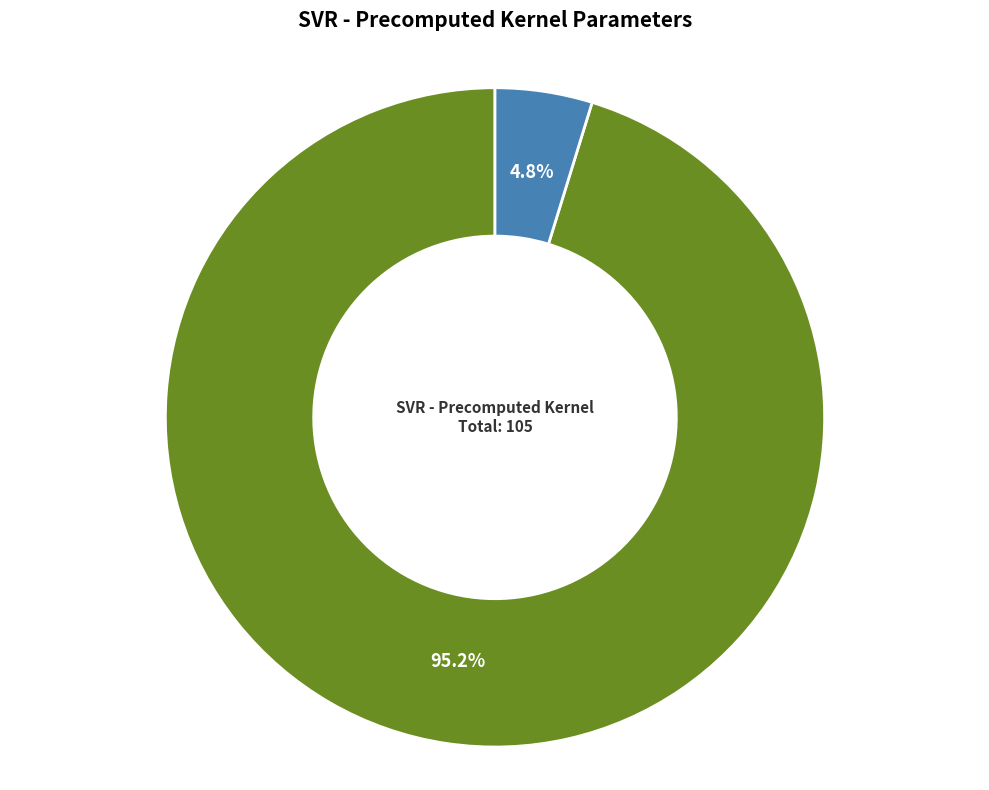

To the nearest percent, what is the combined percentage of C and epsilon?

100%